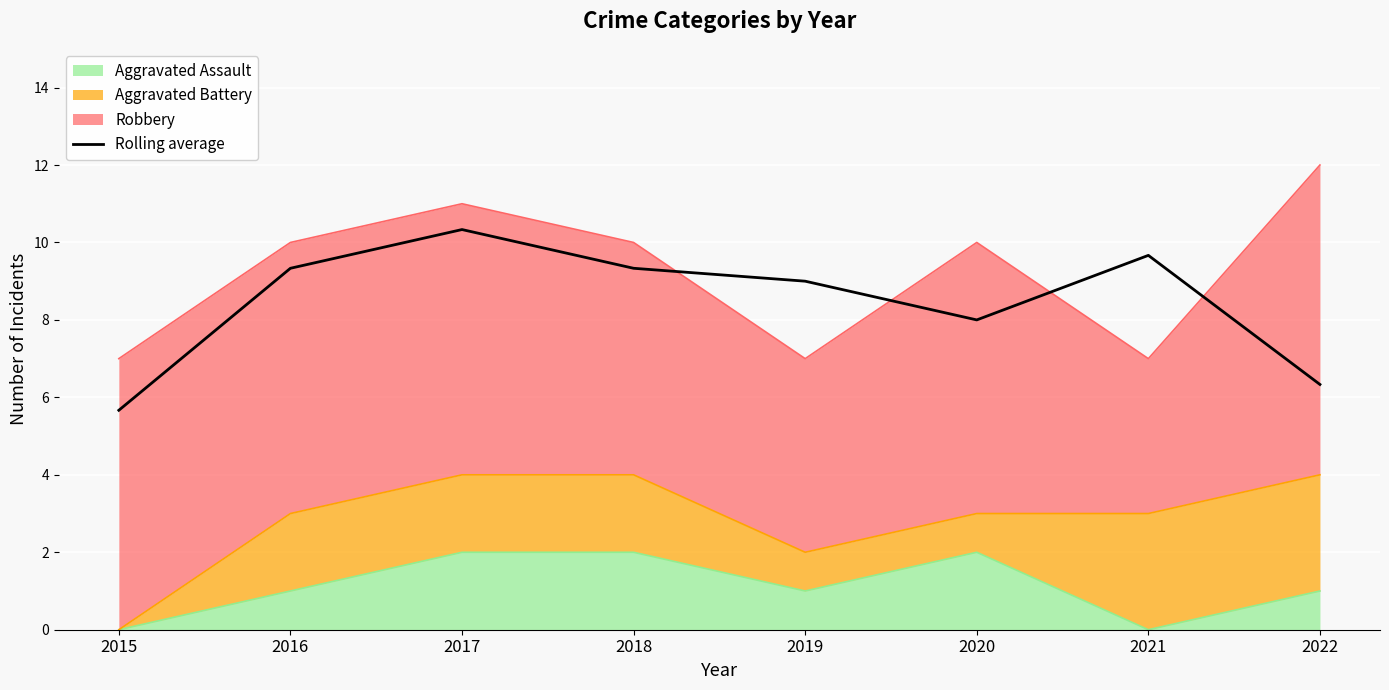

At which label is the value closest to 7?

2022